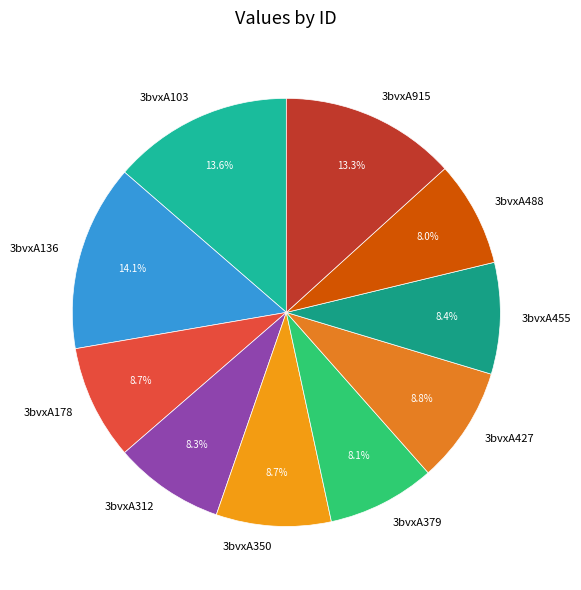

Does 3bvxA427 account for over 50% of the chart?

No